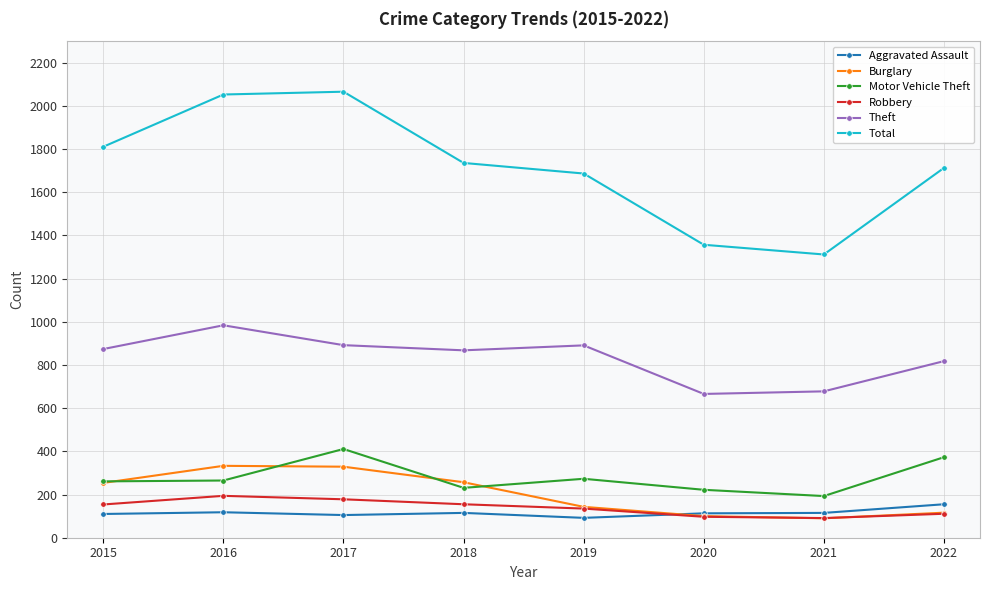

Between 2016 and 2021, which series saw the biggest shift?

Total